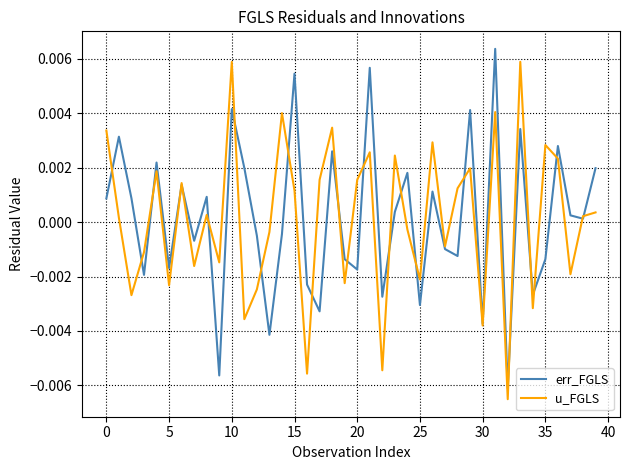

True or false: u_FGLS has more than 0 points higher than both neighbors.

True